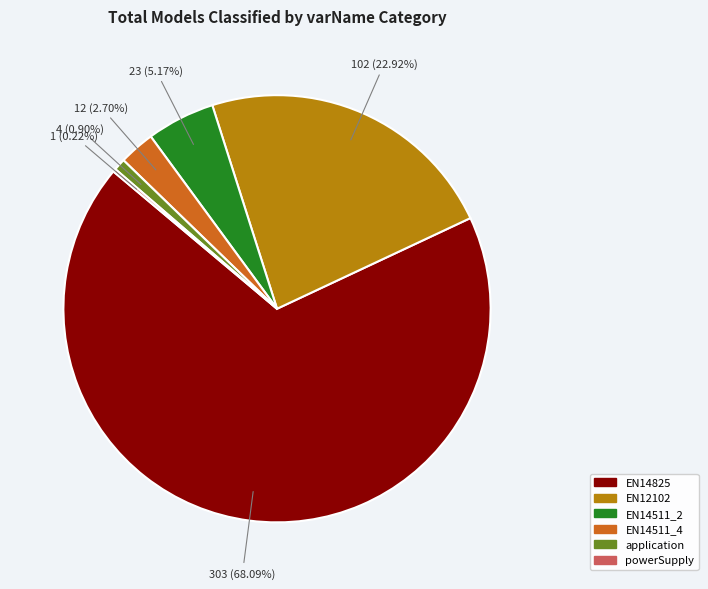

Which category has the biggest portion of the pie?

EN14825